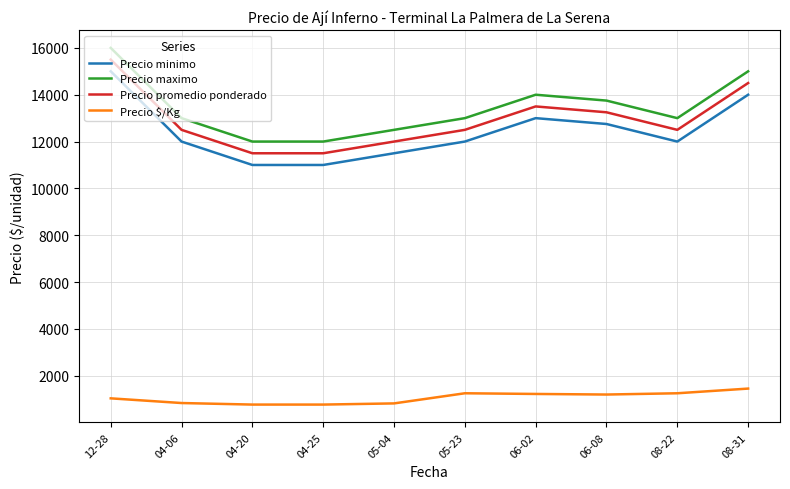

What is the maximum value for Precio minimo?

15000.0